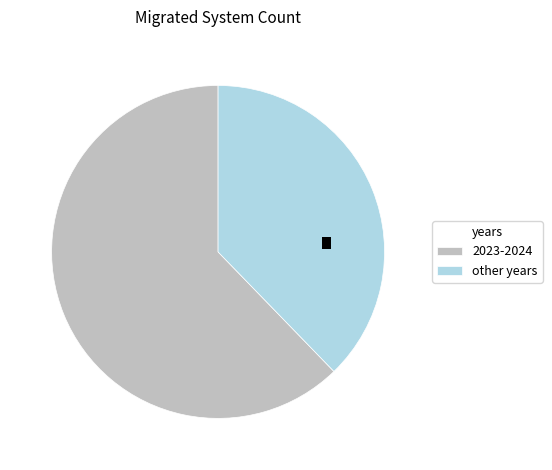

Does any single category account for the majority?

Yes